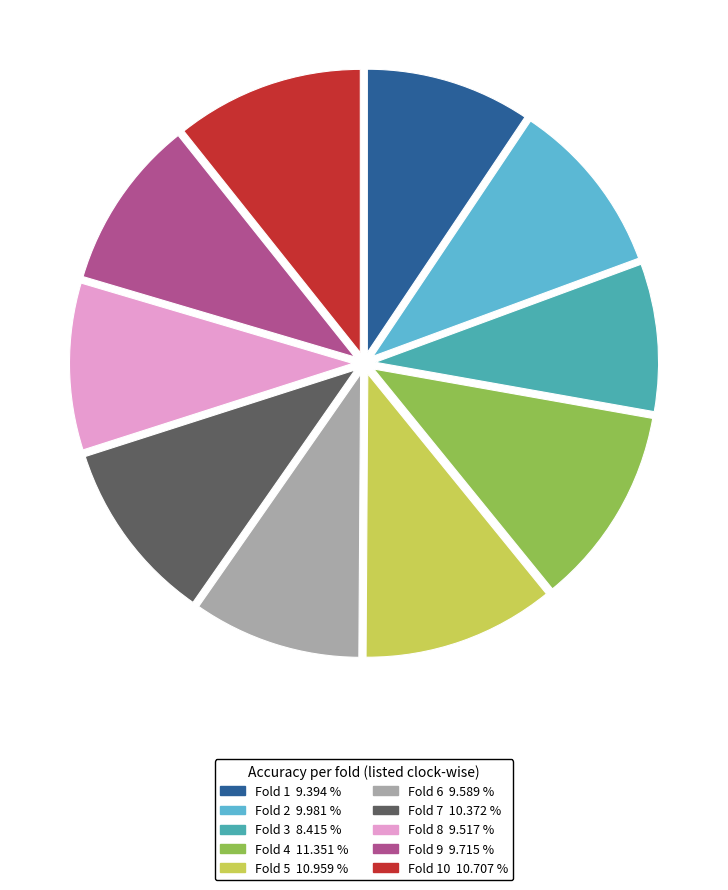

Is there any slice that represents more than half of the pie?

No